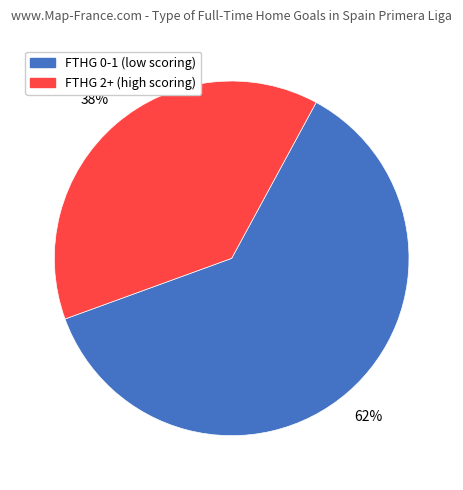

What is the largest slice in the pie chart?

FTHG 0-1 (low scoring)